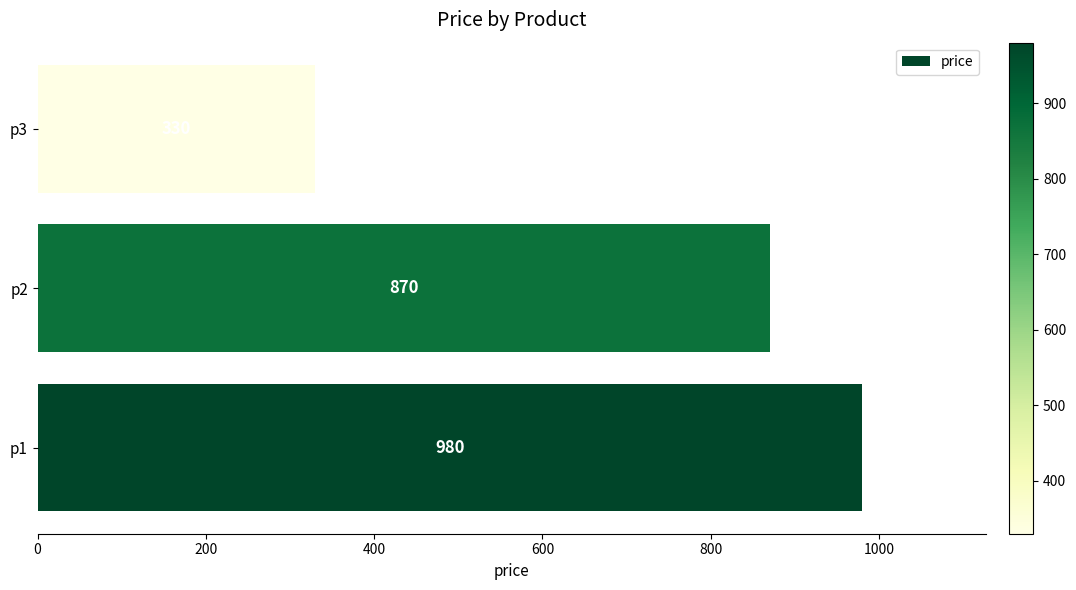

Rank the categories by value from lowest to highest.

p3, p2, p1